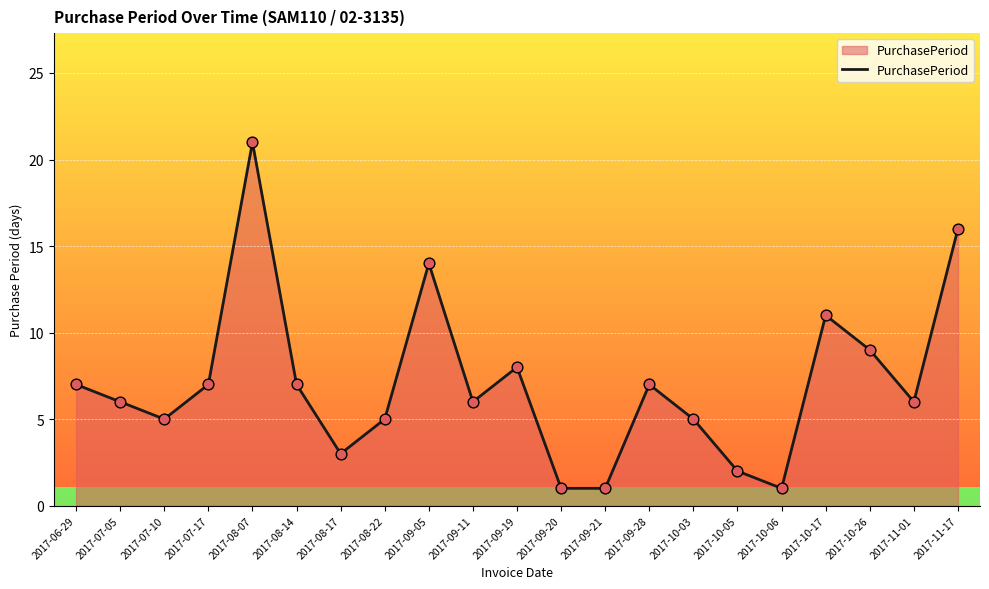

Which has a higher value, 2017-09-20 or 2017-11-01?

2017-11-01